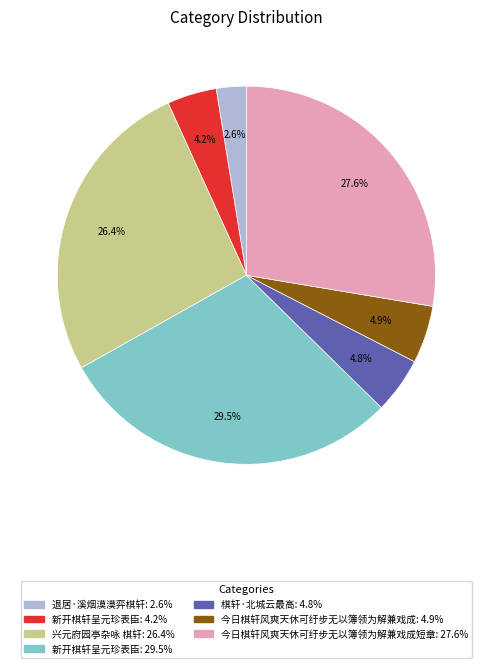

How many slices are in this pie chart?

7